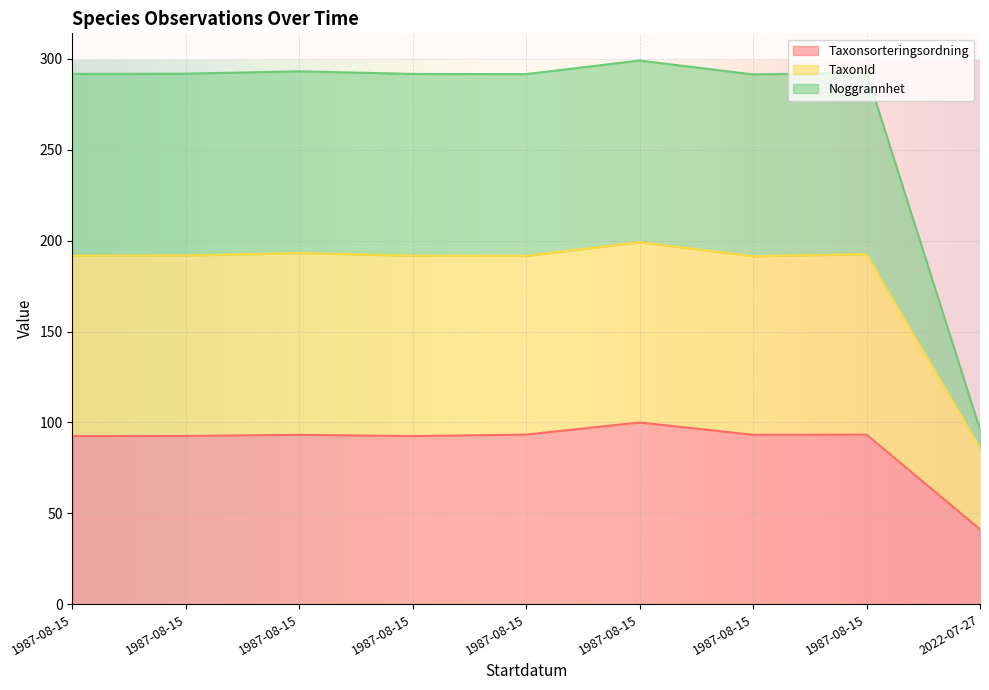

What are all the series names shown in the legend?

Taxonsorteringsordning, TaxonId, Noggrannhet